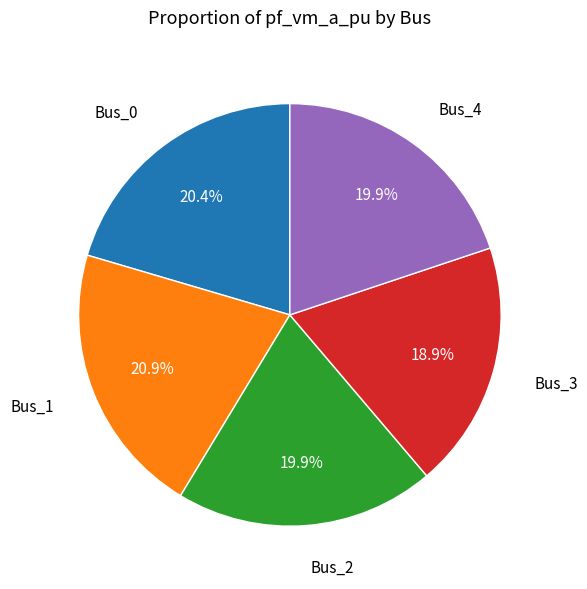

Combined, what portion of the pie is Bus_4 and Bus_3?

38.8%